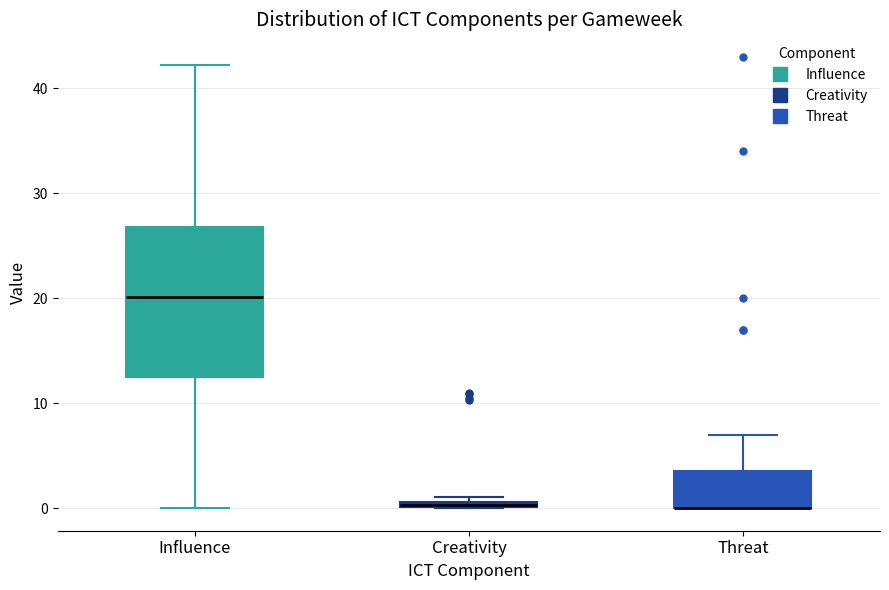

Where is the lower edge of the box for Influence on the y-axis? The values are not printed on the chart, so give them approximately, as read against the axis.

13